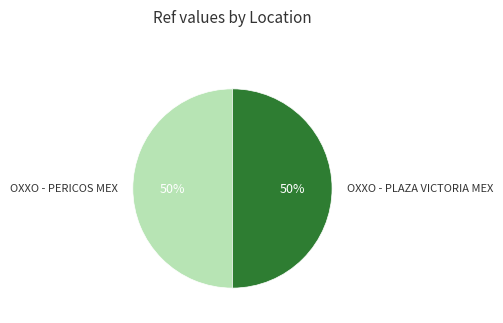

Approximately how many times larger is the value at OXXO - PERICOS MEX compared to OXXO - PLAZA VICTORIA MEX?

1.0